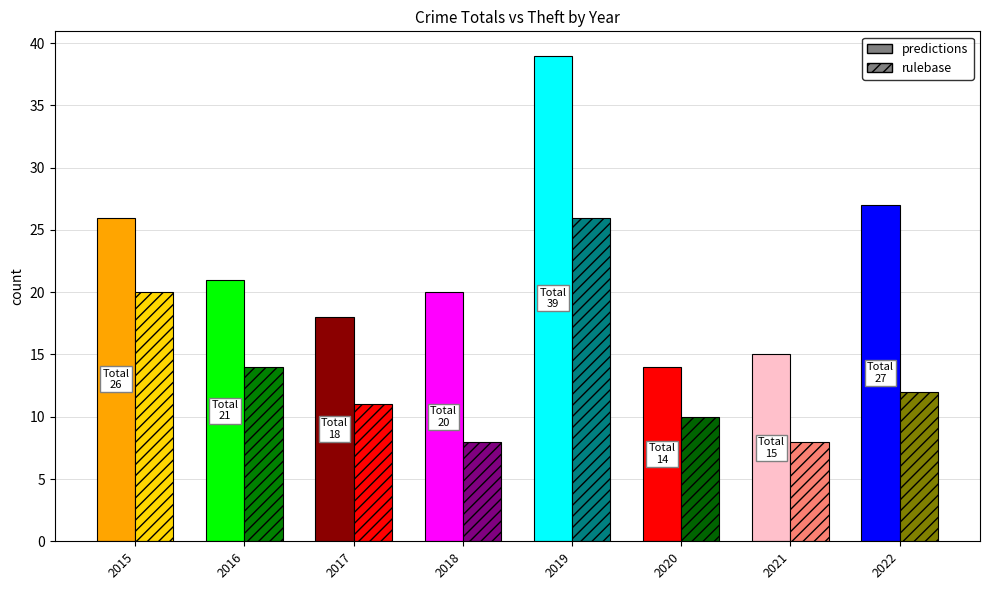

Are the bars horizontal?

No